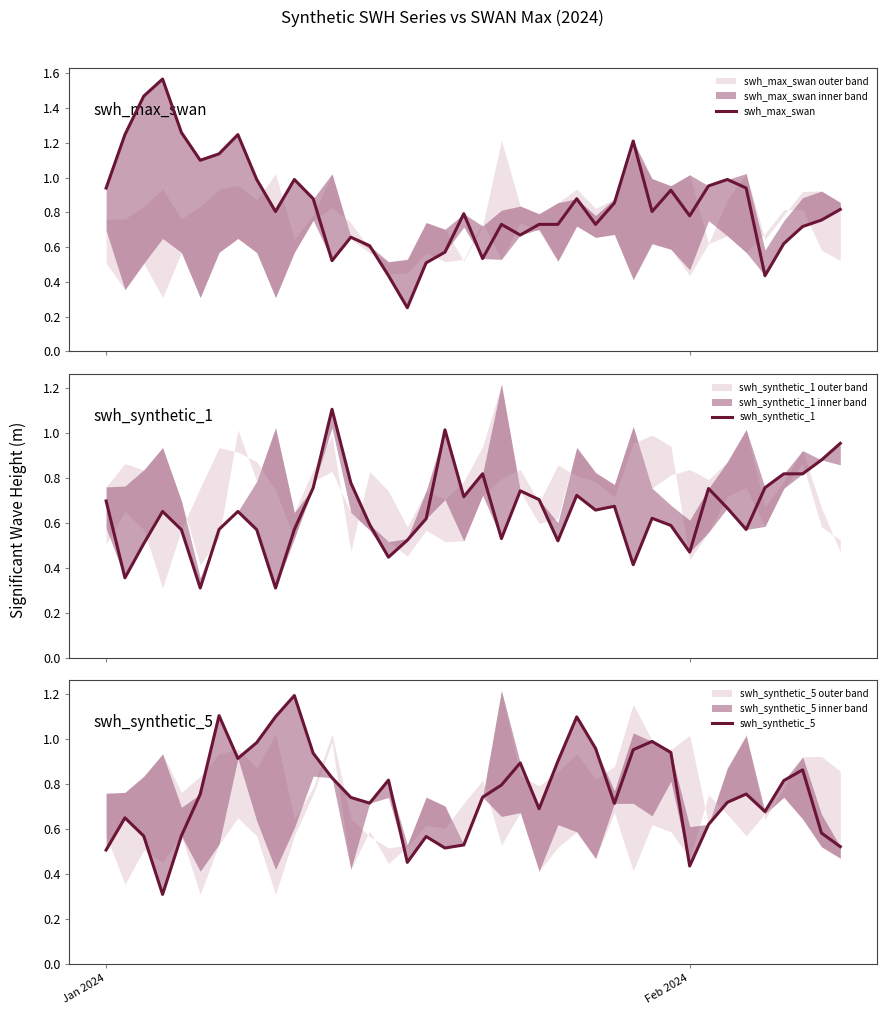

What is the maximum value for swh_synthetic_1?

1.1